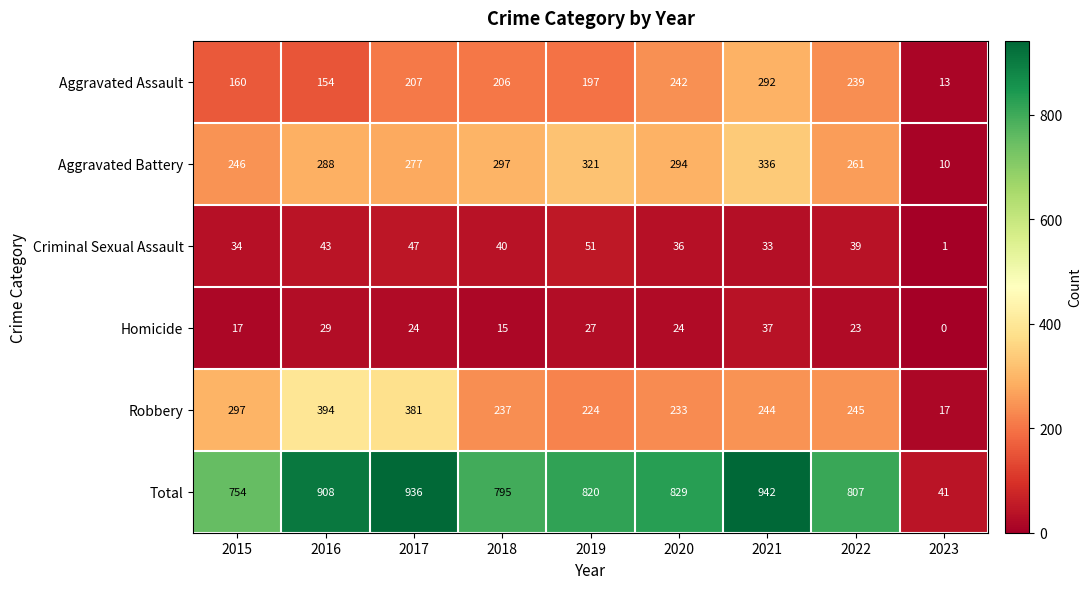

Which series has the largest total across all categories?

Total